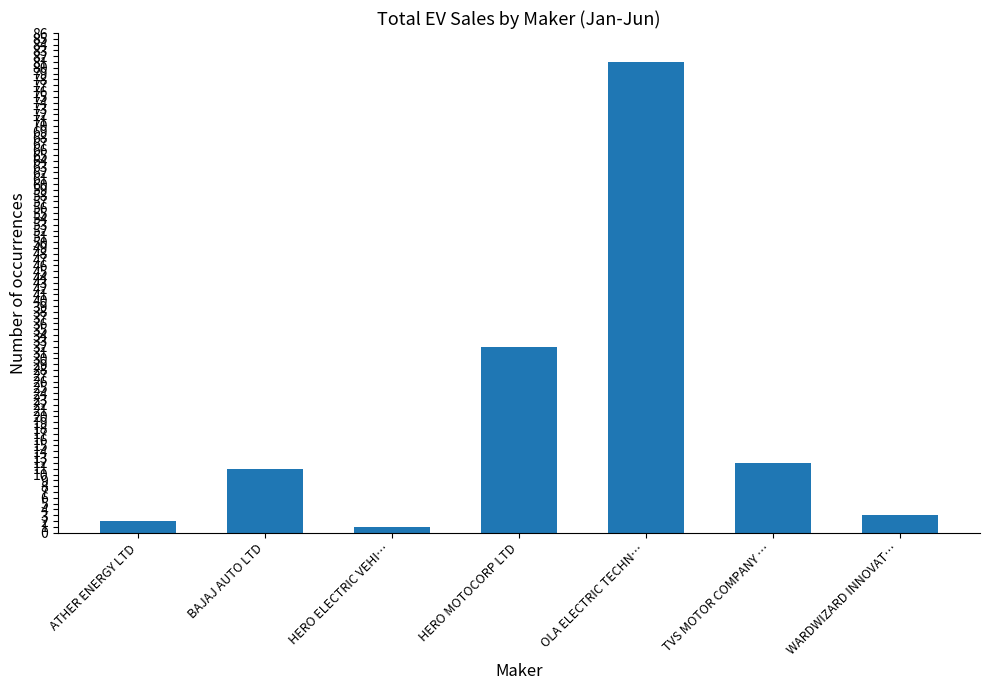

True or false: the data shows 32 at HERO MOTOCORP LTD.

True